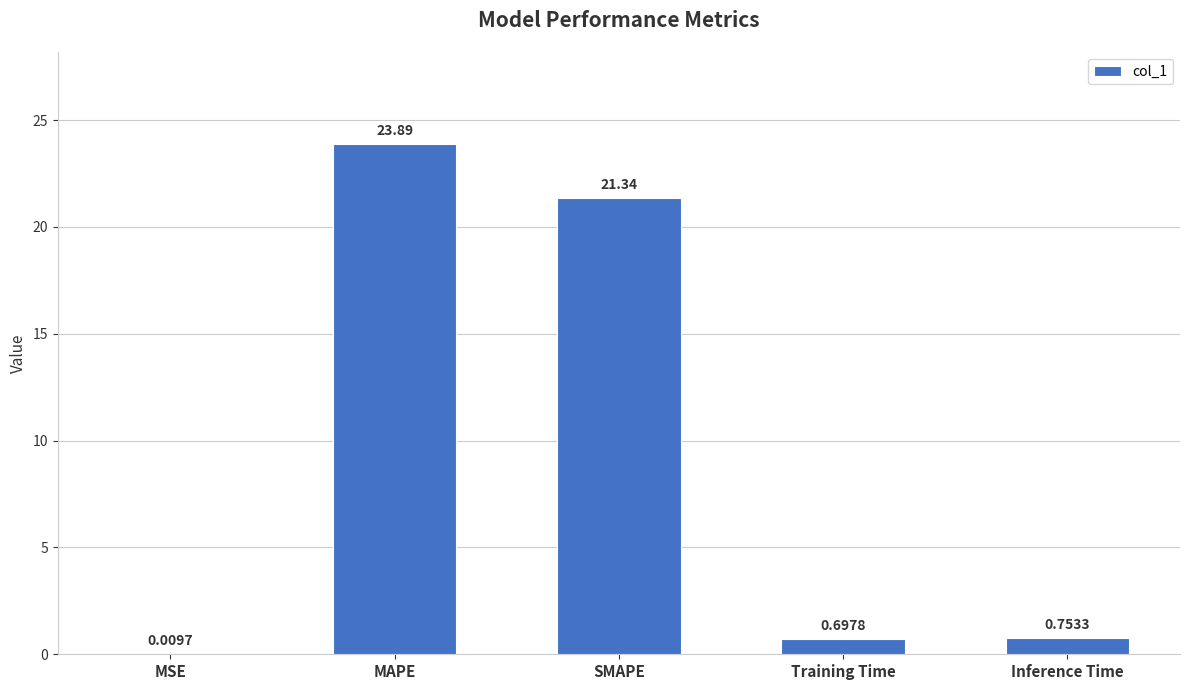

Count the number of categories in the chart.

5